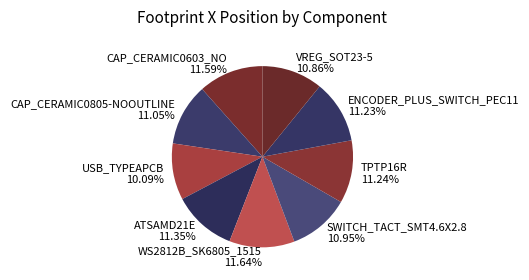

Is the sum of SWITCH_TACT_SMT4.6X2.8 10.95% and CAP_CERAMIC0603_NO 11.59% greater than half?

No